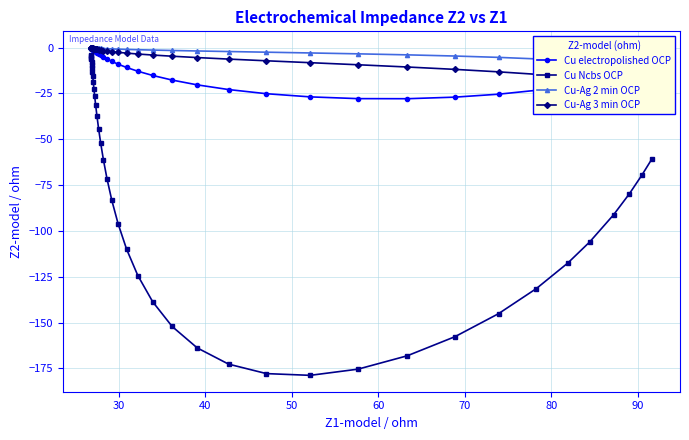

What is the value of the Cu electropolished OCP point at the 36th from the left?

-16.2